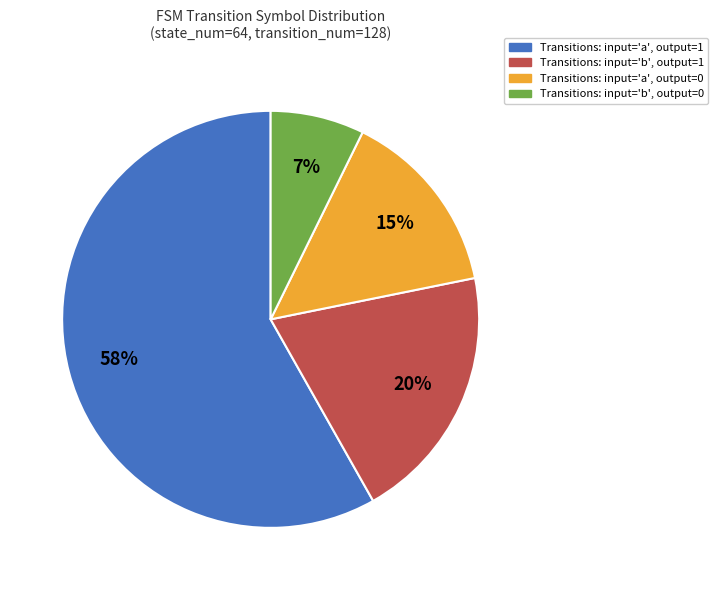

Which has a higher value, Transitions: input='b', output=0 or Transitions: input='a', output=0?

Transitions: input='a', output=0